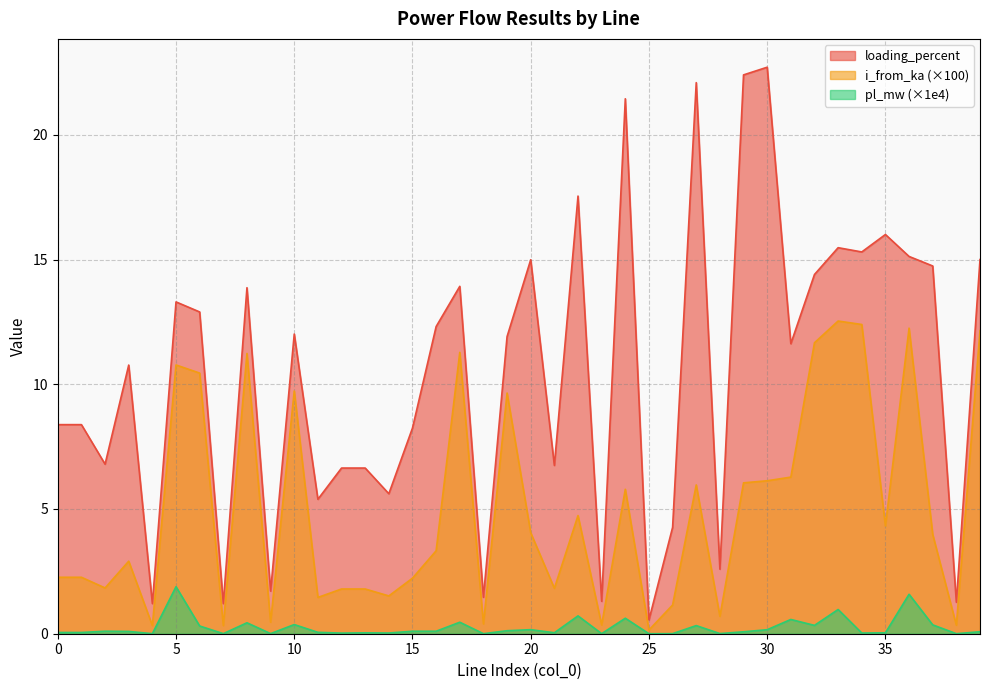

At which category does pl_mw reach its first local valley?

4